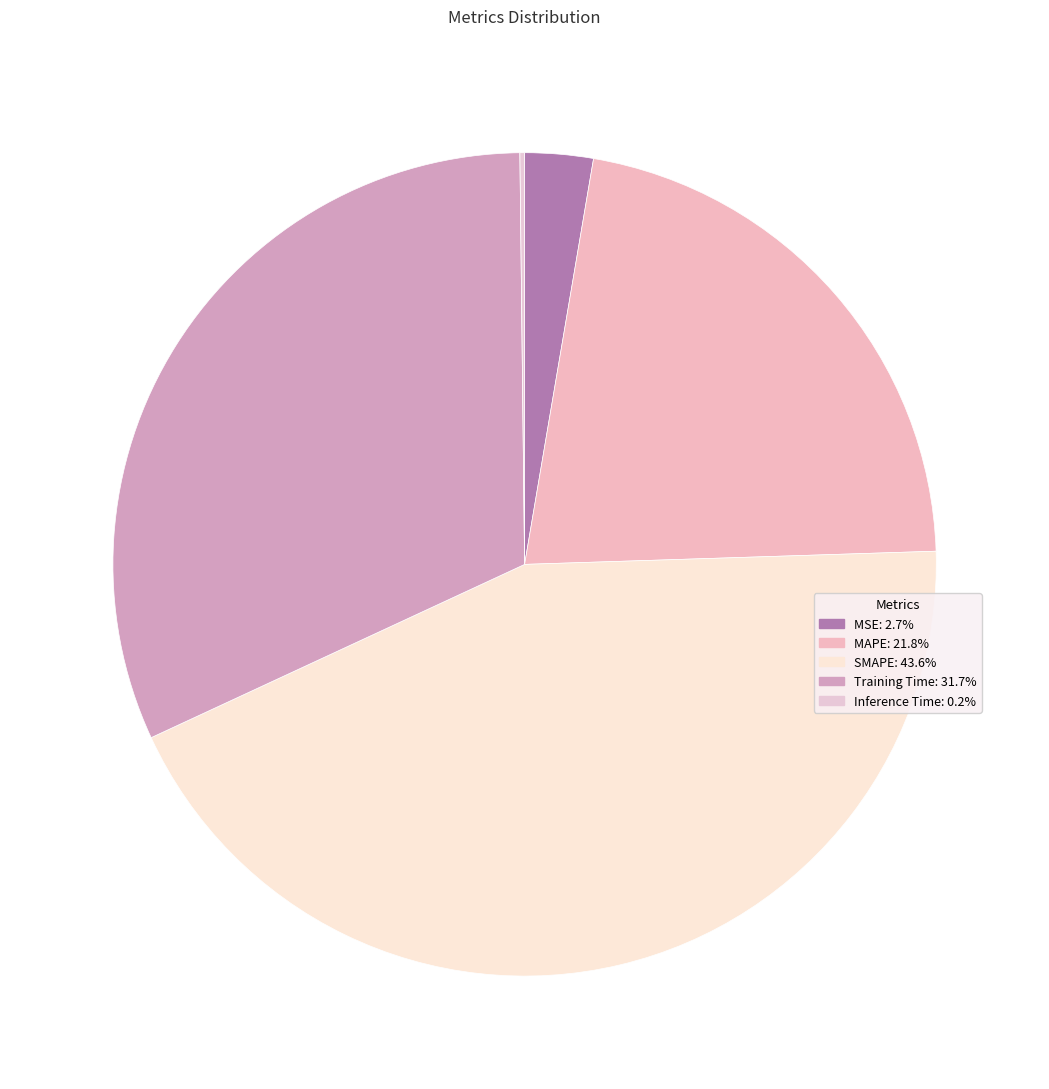

The MAPE slice represents 22% of the pie. True or false?

True